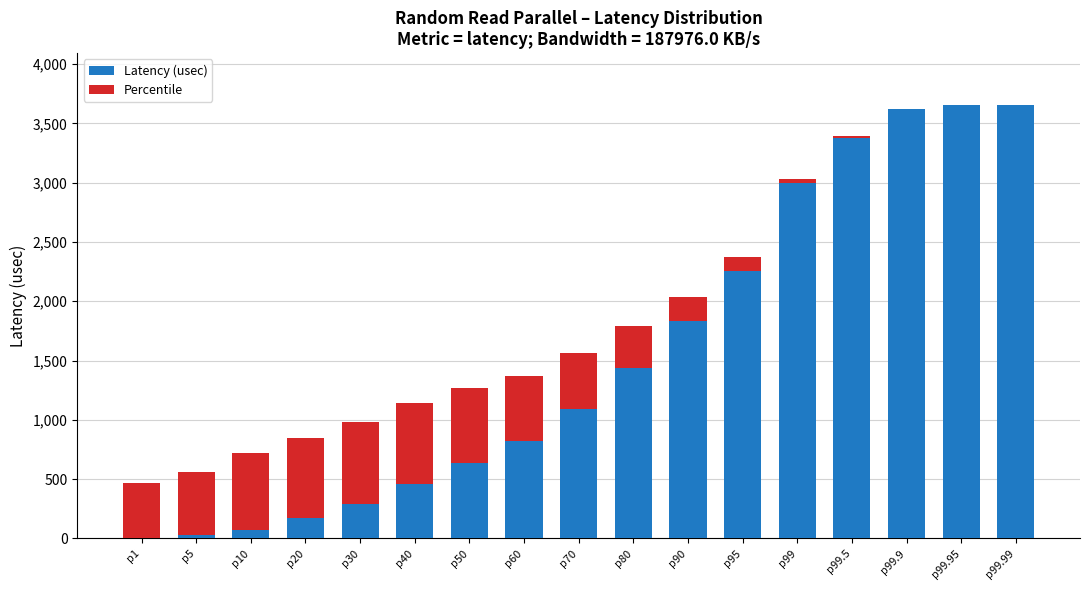

The value of Latency (usec) at p99.9 is 3617.2. True or false?

True